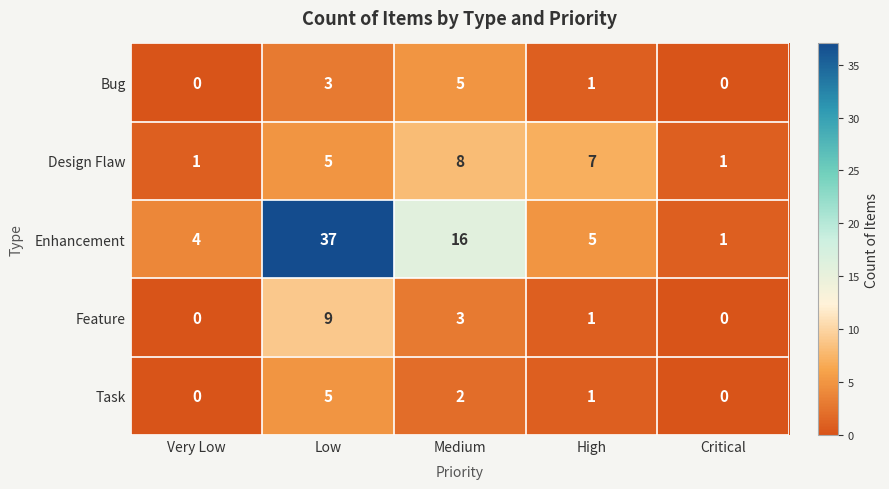

What is the difference between the maximum and minimum values in the Bug series?

5